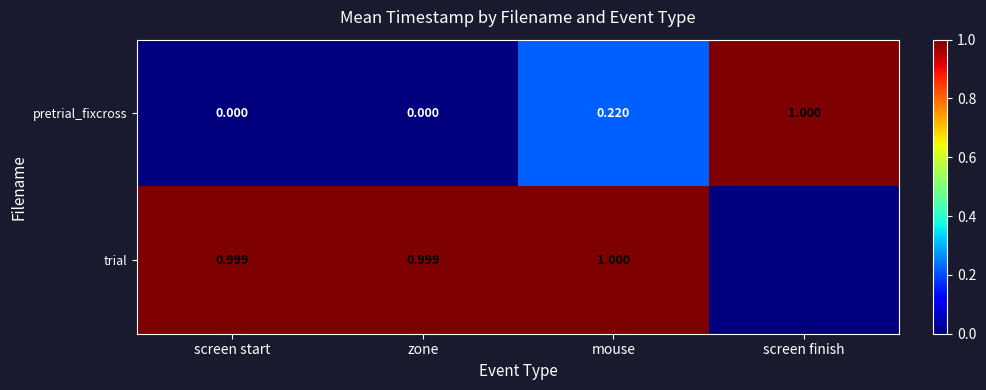

At which category is the sum across all series the highest?

mouse